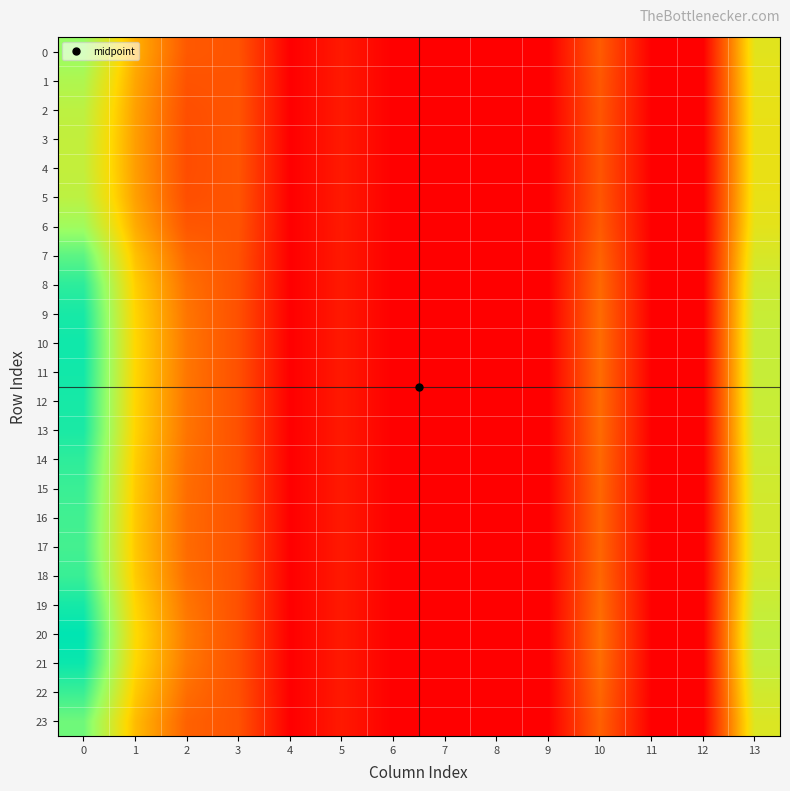

Reading right to left, what are all the values shown in this chart?

0: 13=18.7	12=0.0	11=0.0	10=7.3	9=0.0	8=0.0	7=0.0	6=0.0	5=2.1	4=0.0	3=6.7	2=7.2	1=13.4	0=24.4
1: 13=18.3	12=0.0	11=0.0	10=7.1	9=0.0	8=0.0	7=0.0	6=0.0	5=2.1	4=0.0	3=6.8	2=6.7	1=12.8	0=22.7
2: 13=18.1	12=0.0	11=0.0	10=6.9	9=0.0	8=0.0	7=0.0	6=0.0	5=2.1	4=0.0	3=6.8	2=6.3	1=12.4	0=21.6
3: 13=18.1	12=0.0	11=0.0	10=6.8	9=0.0	8=0.0	7=0.0	6=0.0	5=2.1	4=0.0	3=6.8	2=6.2	1=12.2	0=21.2
4: 13=18.1	12=0.0	11=0.0	10=6.8	9=0.0	8=0.0	7=0.0	6=0.0	5=2.1	4=0.0	3=6.8	2=6.2	1=12.2	0=21.1
5: 13=18.1	12=0.0	11=0.0	10=6.9	9=0.0	8=0.0	7=0.0	6=0.0	5=2.1	4=0.0	3=6.8	2=6.3	1=12.4	0=21.6
6: 13=18.5	12=0.0	11=0.0	10=7.3	9=0.0	8=0.0	7=0.0	6=0.0	5=2.1	4=0.0	3=6.7	2=7.0	1=13.2	0=23.8
7: 13=19.5	12=0.0	11=0.0	10=7.9	9=0.0	8=0.0	7=0.0	6=0.0	5=2.1	4=0.0	3=6.6	2=8.2	1=14.7	0=27.7
8: 13=20.3	12=0.0	11=0.0	10=8.4	9=0.0	8=0.0	7=0.0	6=0.0	5=2.0	4=0.0	3=6.5	2=8.9	1=15.7	0=30.3
9: 13=20.7	12=0.0	11=0.0	10=8.6	9=0.0	8=0.0	7=0.0	6=0.0	5=2.0	4=0.0	3=6.4	2=9.3	1=16.1	0=31.4
10: 13=20.9	12=0.0	11=0.0	10=8.7	9=0.0	8=0.0	7=0.0	6=0.0	5=2.0	4=0.0	3=6.4	2=9.4	1=16.3	0=31.8
11: 13=20.8	12=0.0	11=0.0	10=8.7	9=0.0	8=0.0	7=0.0	6=0.0	5=2.0	4=0.0	3=6.4	2=9.4	1=16.3	0=31.7
12: 13=20.7	12=0.0	11=0.0	10=8.6	9=0.0	8=0.0	7=0.0	6=0.0	5=2.0	4=0.0	3=6.4	2=9.3	1=16.1	0=31.4
13: 13=20.7	12=0.0	11=0.0	10=8.6	9=0.0	8=0.0	7=0.0	6=0.0	5=2.0	4=0.0	3=6.4	2=9.2	1=16.1	0=31.2
14: 13=20.3	12=0.0	11=0.0	10=8.4	9=0.0	8=0.0	7=0.0	6=0.0	5=2.0	4=0.0	3=6.5	2=8.9	1=15.7	0=30.2
15: 13=20.1	12=0.0	11=0.0	10=8.3	9=0.0	8=0.0	7=0.0	6=0.0	5=2.1	4=0.0	3=6.5	2=8.7	1=15.4	0=29.5
16: 13=19.9	12=0.0	11=0.0	10=8.2	9=0.0	8=0.0	7=0.0	6=0.0	5=2.1	4=0.0	3=6.5	2=8.6	1=15.2	0=29.2
17: 13=19.9	12=0.0	11=0.0	10=8.2	9=0.0	8=0.0	7=0.0	6=0.0	5=2.1	4=0.0	3=6.5	2=8.6	1=15.2	0=29.0
18: 13=20.1	12=0.0	11=0.0	10=8.3	9=0.0	8=0.0	7=0.0	6=0.0	5=2.1	4=0.0	3=6.5	2=8.7	1=15.4	0=29.6
19: 13=20.8	12=0.0	11=0.0	10=8.6	9=0.0	8=0.0	7=0.0	6=0.0	5=2.0	4=0.0	3=6.4	2=9.3	1=16.2	0=31.5
20: 13=21.2	12=0.0	11=0.0	10=8.9	9=0.0	8=0.0	7=0.0	6=0.0	5=2.0	4=0.0	3=6.4	2=9.7	1=16.6	0=32.7
21: 13=21.0	12=0.0	11=0.0	10=8.7	9=0.0	8=0.0	7=0.0	6=0.0	5=2.0	4=0.0	3=6.4	2=9.5	1=16.4	0=32.1
22: 13=20.1	12=0.0	11=0.0	10=8.3	9=0.0	8=0.0	7=0.0	6=0.0	5=2.1	4=0.0	3=6.5	2=8.7	1=15.4	0=29.6
23: 13=19.2	12=0.0	11=0.0	10=7.7	9=0.0	8=0.0	7=0.0	6=0.0	5=2.1	4=0.0	3=6.6	2=7.9	1=14.3	0=26.7